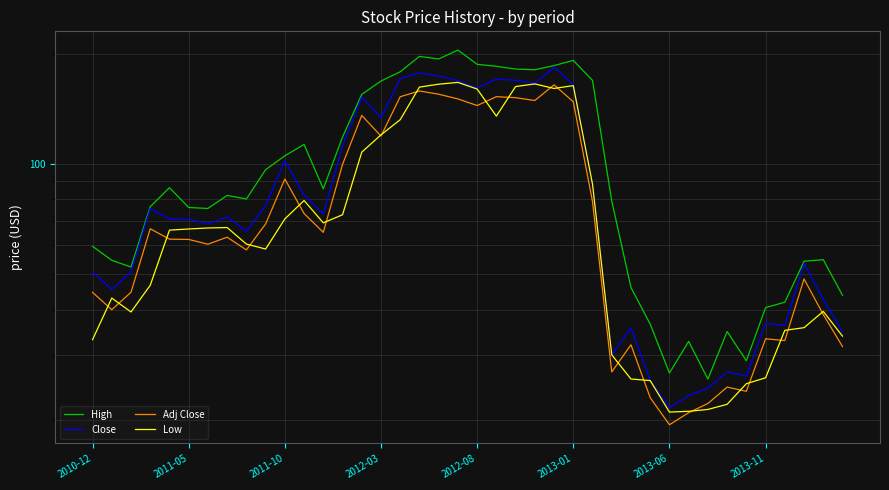

Reading left to right, transcribe all the data shown in this chart.

High: 59.6	54.5	52.3	76.4	86.1	76.0	75.5	82.0	80.2	96.4	105.2	113.0	85.5	118.4	154.8	168.3	178.4	196.5	193.3	204.5	187.0	184.7	181.5	180.7	185.5	191.7	169.0	79.2	46.0	36.5	26.9	32.8	25.9	34.9	29.0	40.5	41.9	54.2	54.8	43.8
Close: 50.6	45.4	50.7	75.5	70.8	70.6	68.6	71.6	65.4	77.0	102.1	82.2	73.0	111.9	152.2	133.5	171.0	177.2	173.7	168.7	161.2	170.4	169.2	166.2	183.3	164.9	88.0	30.1	35.7	25.6	21.6	23.3	24.4	27.1	26.4	36.6	36.2	53.4	42.7	34.7
Adj Close: 44.6	40.0	44.6	66.5	62.3	62.2	60.3	63.0	58.2	68.5	90.9	73.2	65.0	99.6	135.6	119.1	152.5	158.1	154.9	150.4	144.3	152.5	151.6	148.9	164.3	147.8	78.9	27.0	32.1	23.0	19.4	20.9	22.2	24.6	23.9	33.3	32.9	48.5	38.8	31.7
Low: 33.1	43.0	39.4	46.6	65.9	66.4	66.8	67.0	60.4	58.5	70.7	79.4	69.0	72.6	107.6	120.0	132.0	162.0	165.0	166.9	160.1	135.0	162.6	165.3	160.7	163.6	88.0	30.1	25.9	25.6	21.0	21.1	21.4	22.1	25.1	26.1	35.1	35.7	39.5	33.9